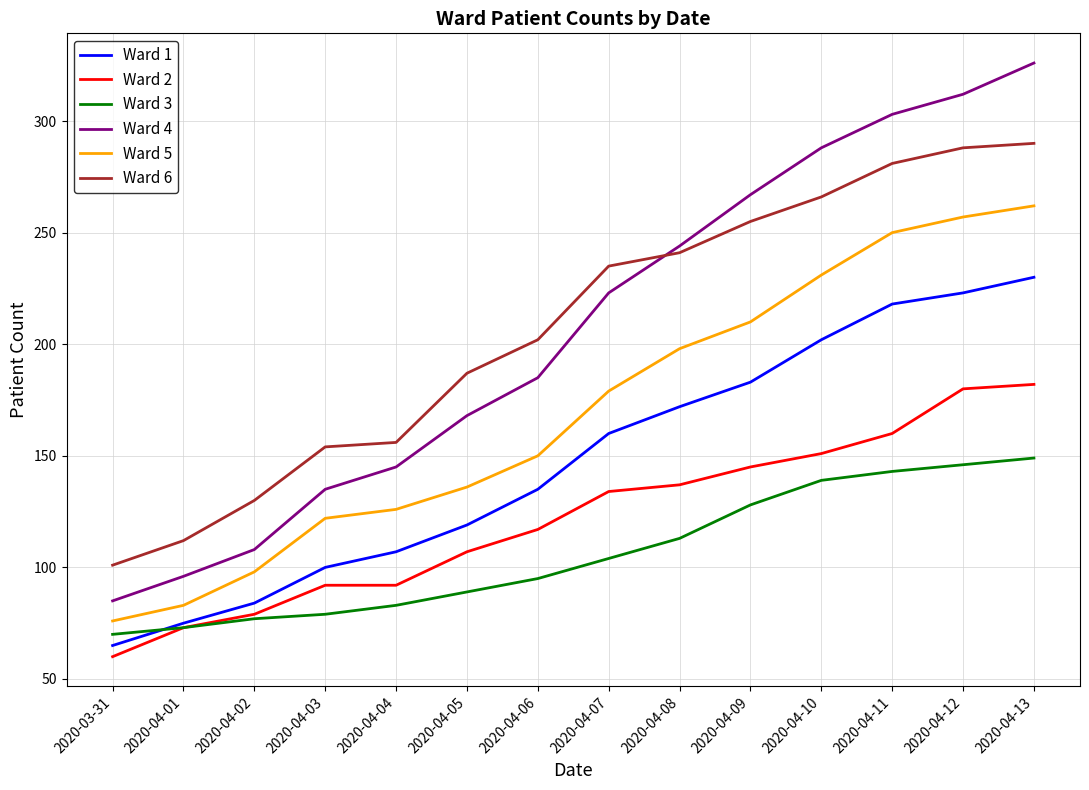

What value does the Ward 2 series have at 2020-04-03, to the nearest 10?

90